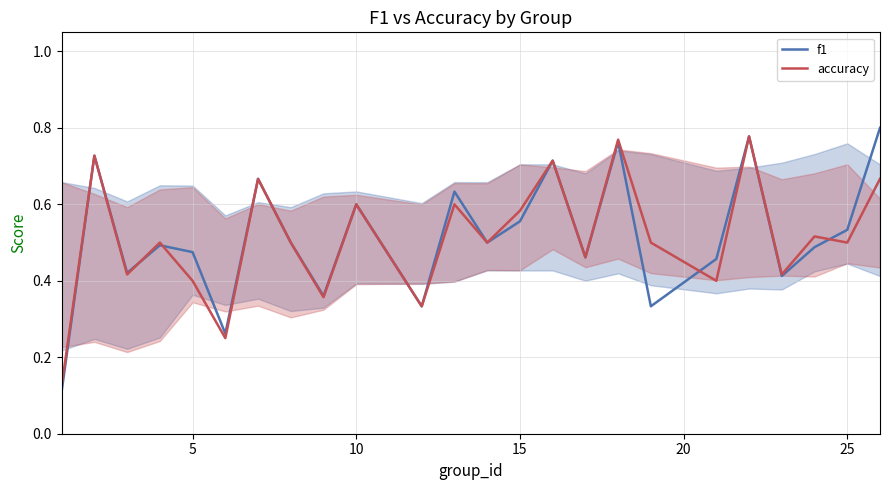

Which series has the widest spread of values?

f1